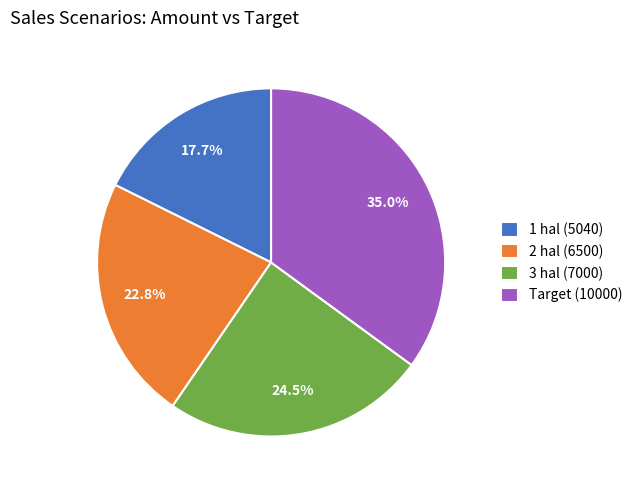

Which slice is the largest?

Target (10000)